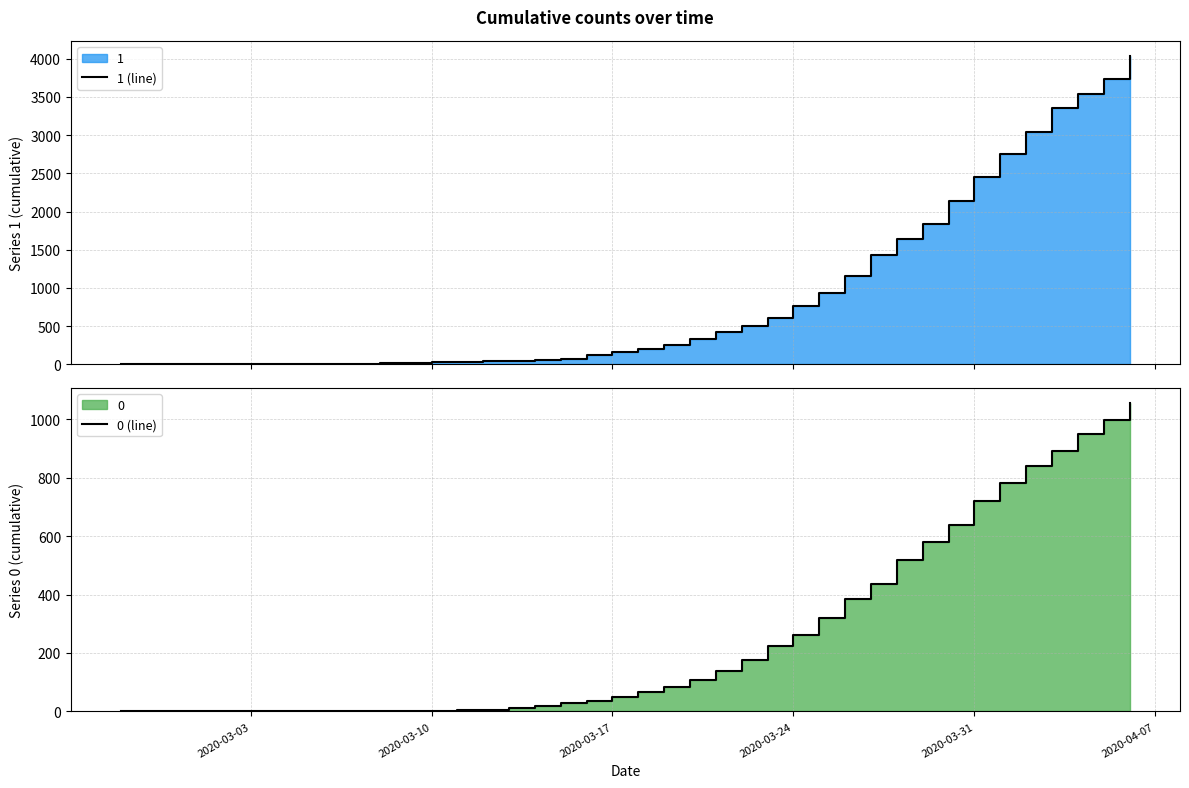

At how many categories does at least one series exceed 2474?

6